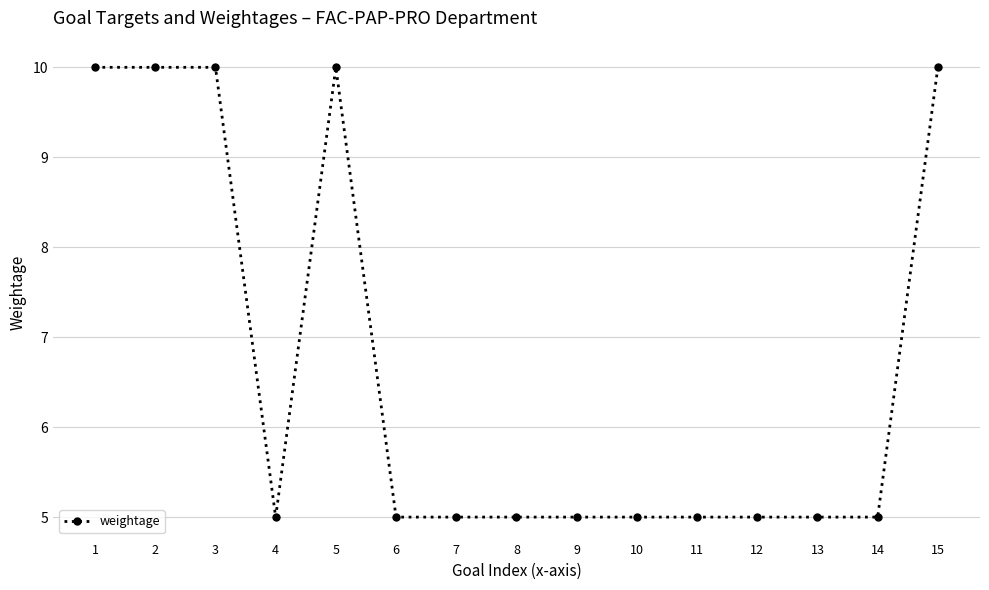

What is the difference between the maximum and minimum values?

5